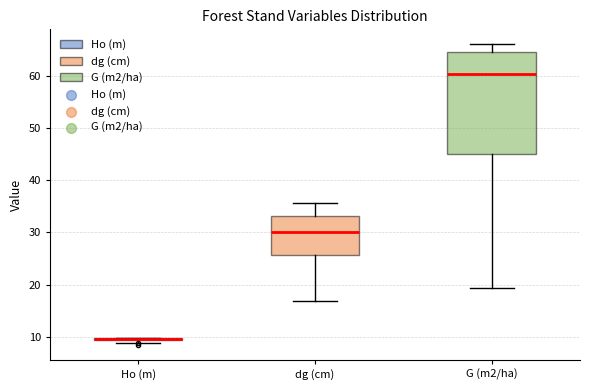

Comparing the boxes themselves (not the whiskers), which one is the tallest?

G (m2/ha)